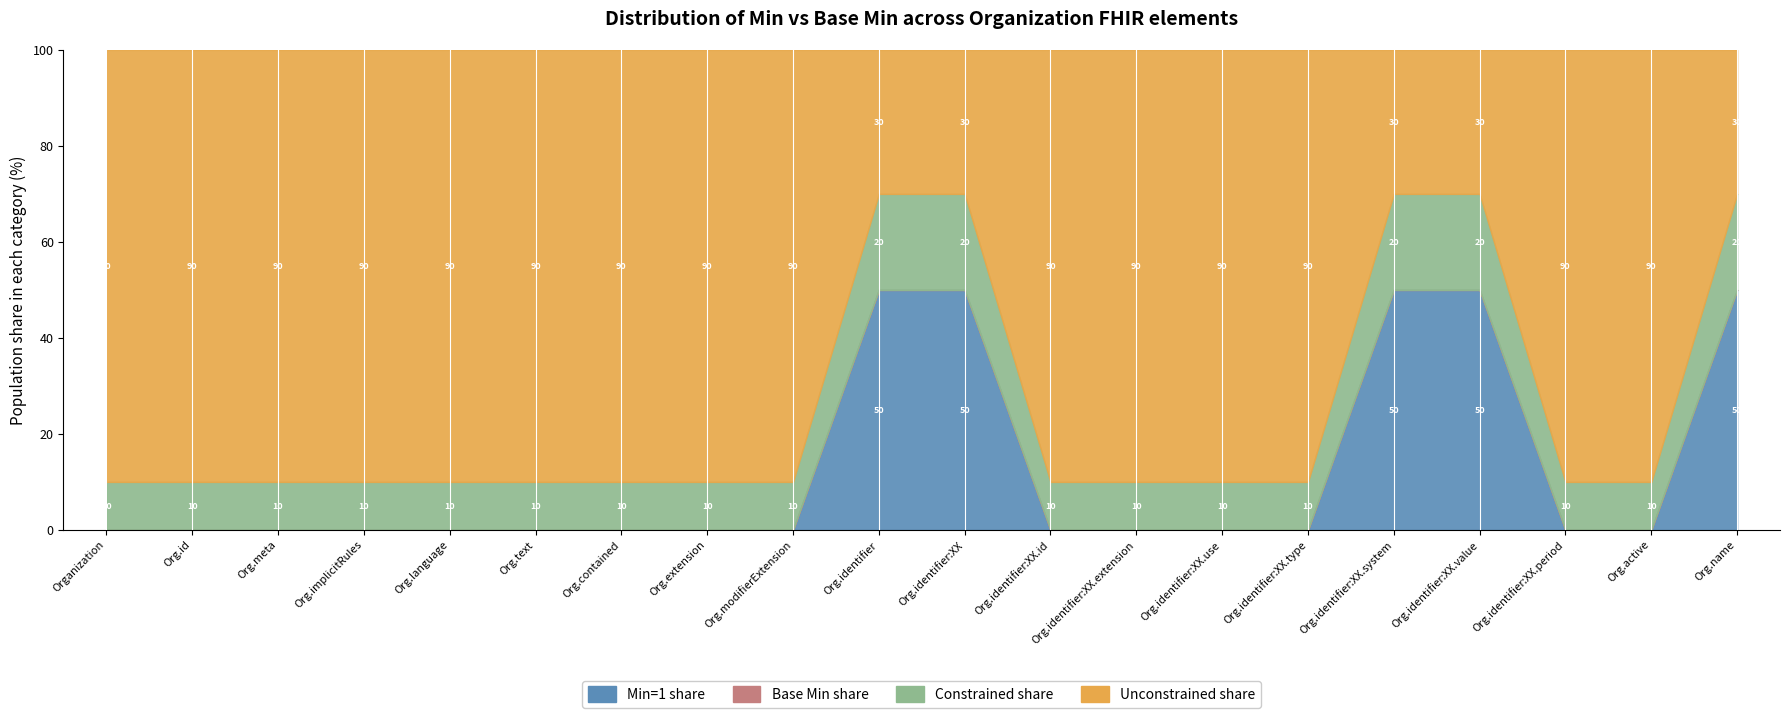

Where is Min (raw) nearest to the value 0?

Organization